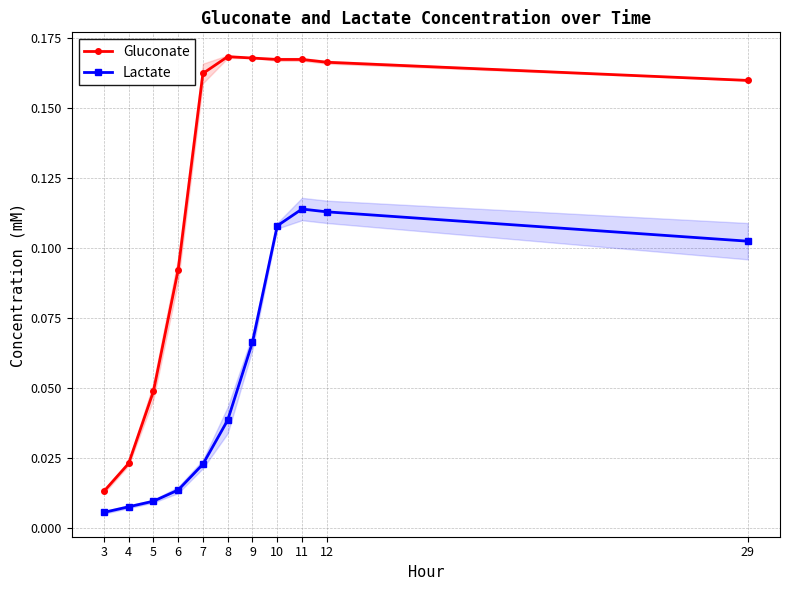

True or false: Gluconate and Lactate intersect in this chart.

False